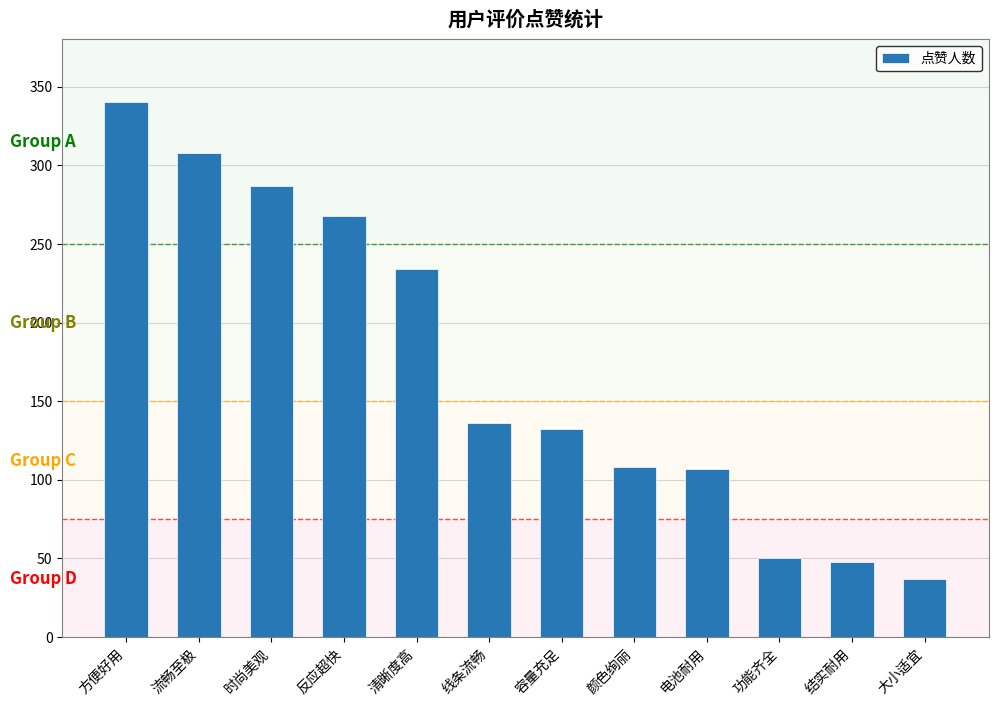

What is the change in value from 反应超快 to 线条流畅?

-132